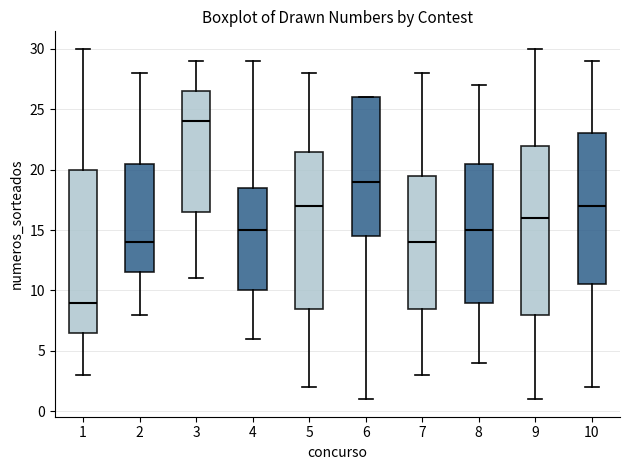

Reading left to right, transcribe this box plot: for each box, give where its median line is, the range the box spans, and where its two whiskers end, as read against the y-axis. The values are not printed on the chart, so give them approximately, as read against the axis.

1: median 9.0, box 6.5 to 20.0, whiskers 3.0 to 30.0
2: median 14.0, box 11.5 to 20.5, whiskers 8.0 to 28.0
3: median 24.0, box 16.5 to 26.5, whiskers 11.0 to 29.0
4: median 15.0, box 10.0 to 18.5, whiskers 6.0 to 29.0
5: median 17.0, box 8.5 to 21.5, whiskers 2.0 to 28.0
6: median 19.0, box 14.5 to 26.0, whiskers 1.0 to 26.0
7: median 14.0, box 8.5 to 19.5, whiskers 3.0 to 28.0
8: median 15.0, box 9.0 to 20.5, whiskers 4.0 to 27.0
9: median 16.0, box 8.0 to 22.0, whiskers 1.0 to 30.0
10: median 17.0, box 10.5 to 23.0, whiskers 2.0 to 29.0